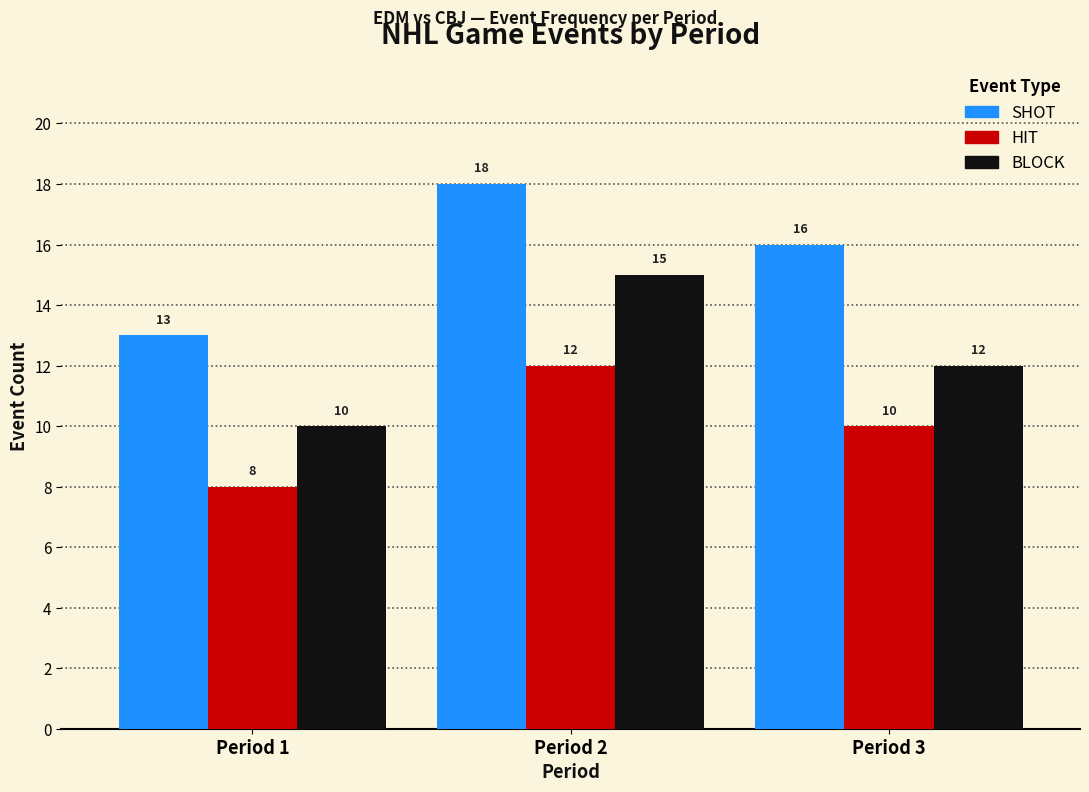

Reading right to left, what are all the values shown in this chart?

SHOT: 16	18	13
HIT: 10	12	8
BLOCK: 12	15	10